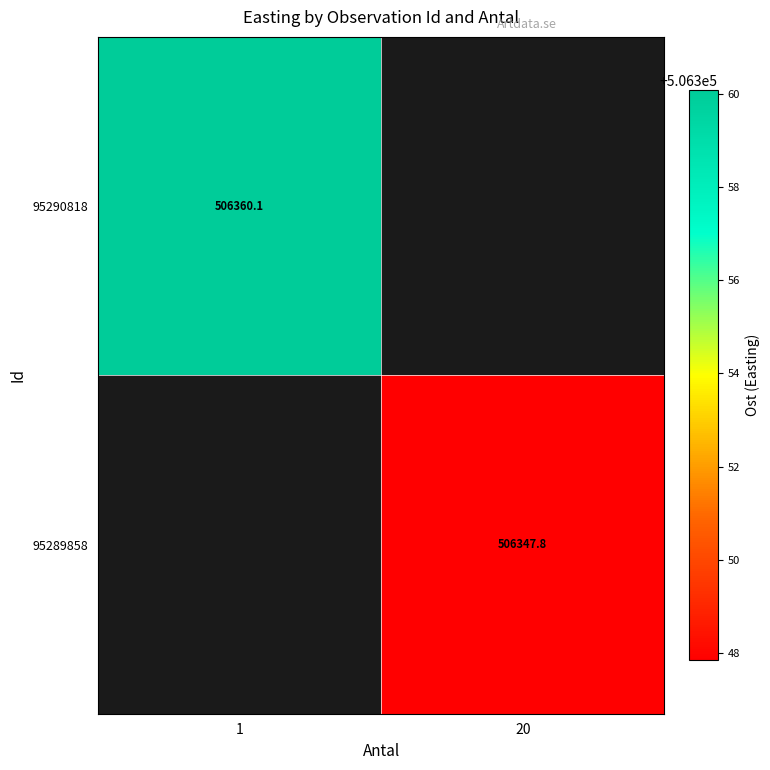

Is the value of 95290818 at 1 greater than the value of 95289858 at 20?

Yes